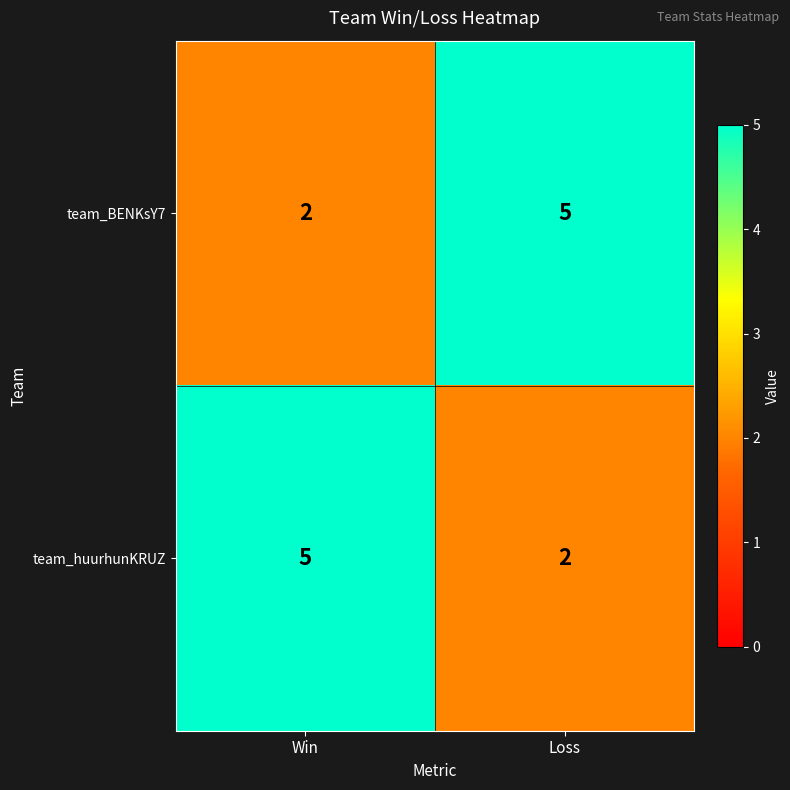

At which label does team_BENKsY7 reach its peak?

Loss